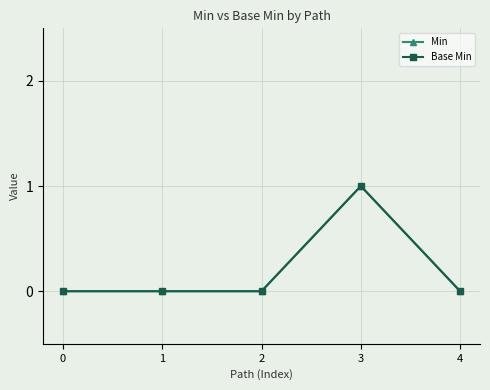

True or false: Min and Base Min intersect in this chart.

False